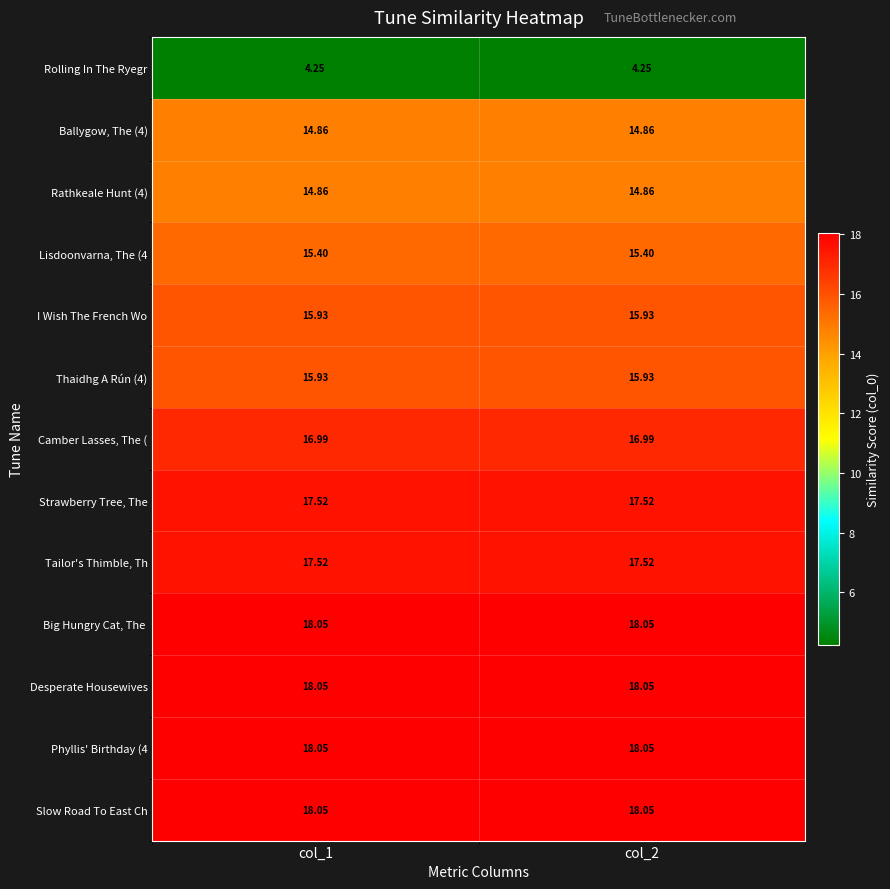

Is the value of Tailor's Thimble, Th at col_1 greater than the value of Rolling In The Ryegr at col_1?

Yes